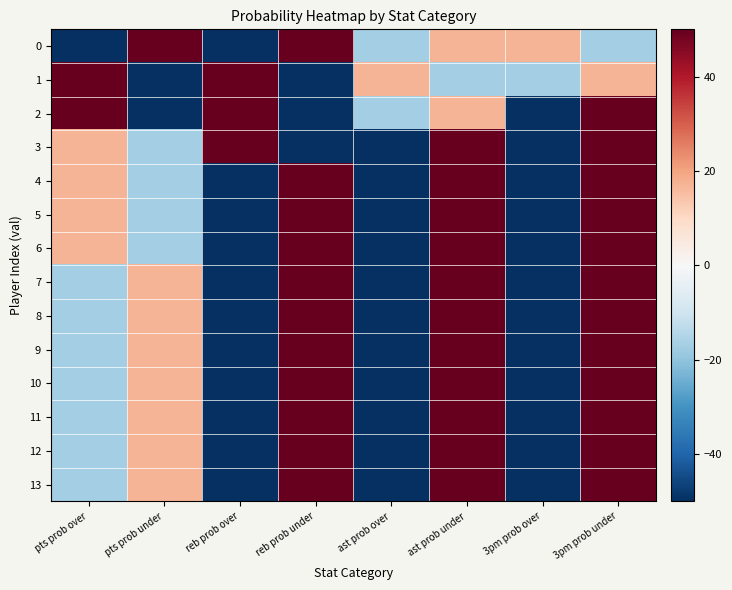

What is the smallest value displayed?

-50